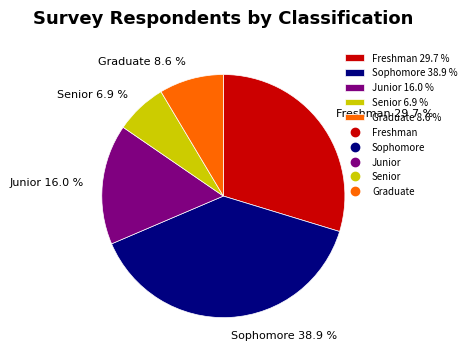

To the nearest percent, what is the difference between the largest and smallest slice percentages?

32%